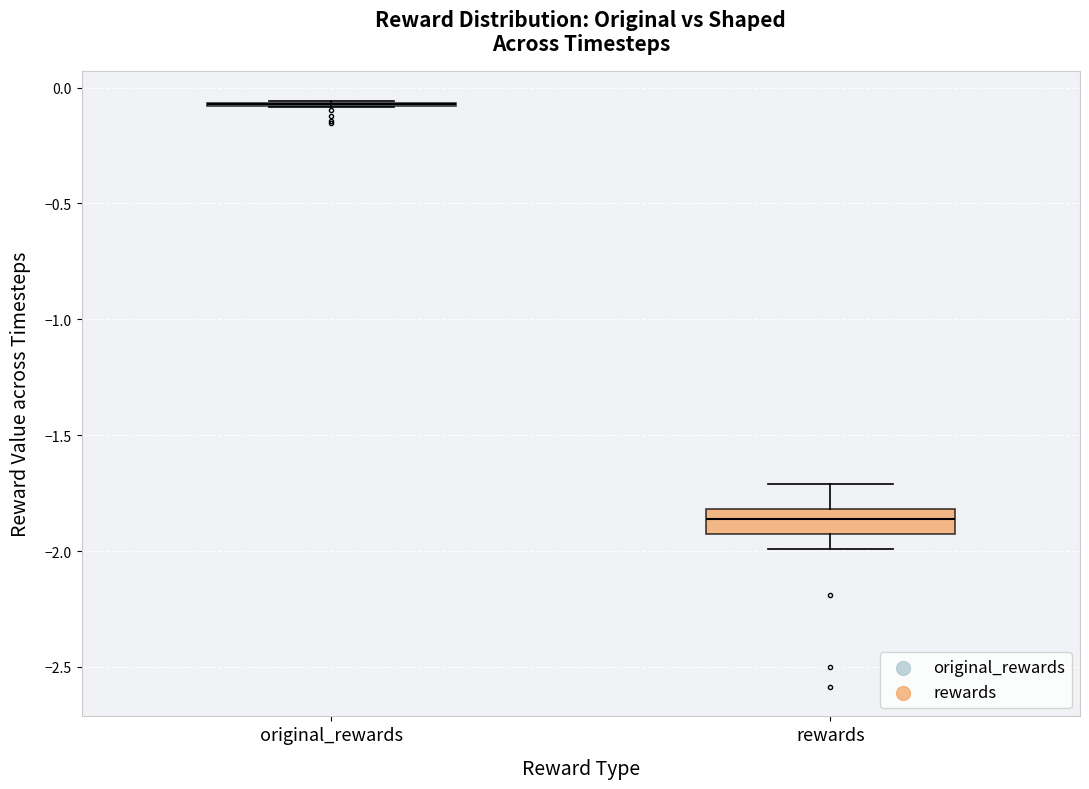

Comparing the boxes themselves (not the whiskers), which one is the tallest?

rewards